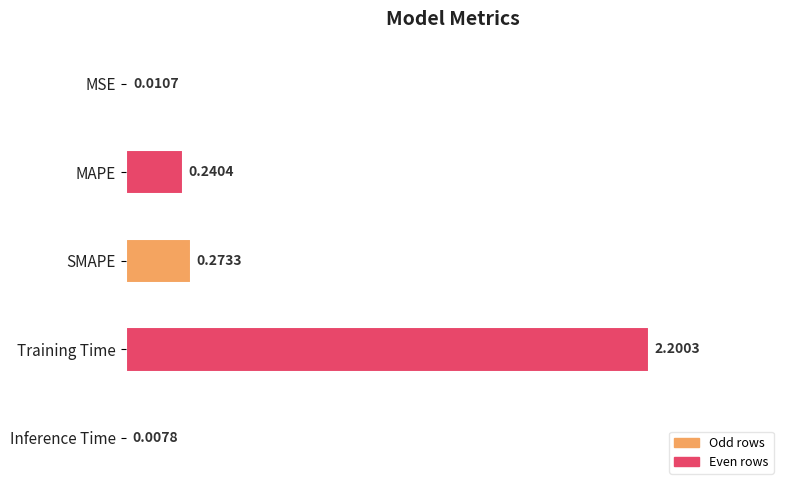

Which label corresponds to the largest value in the chart?

Training Time